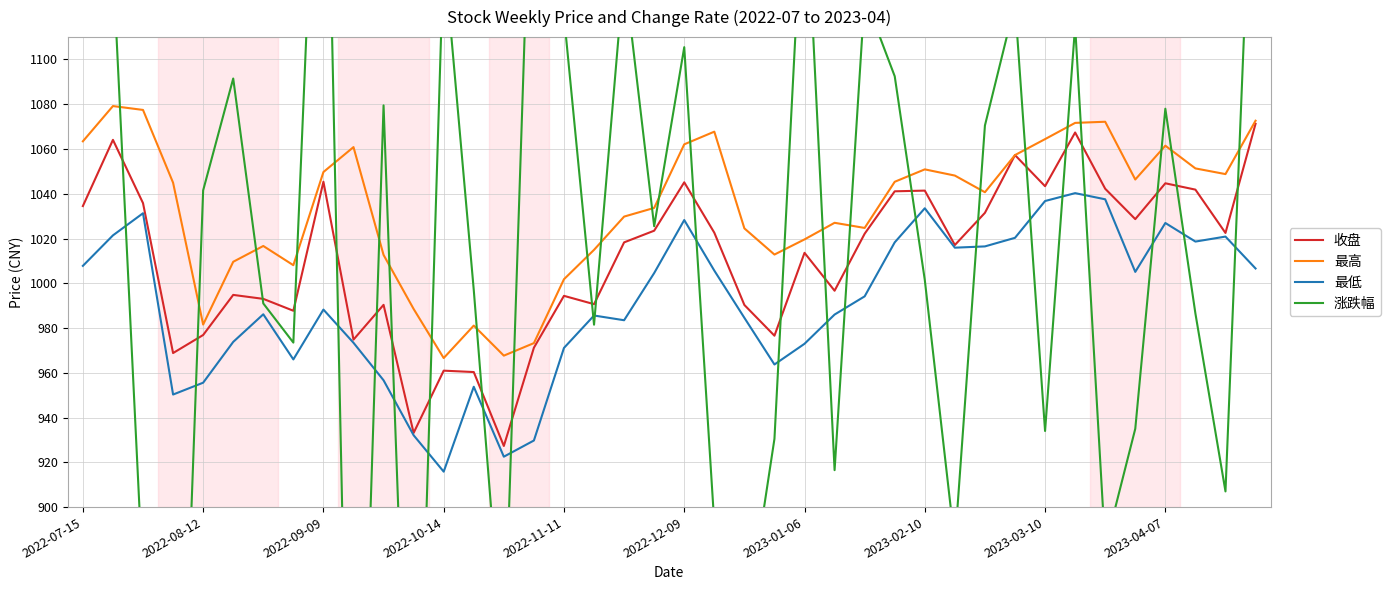

What is the maximum value for 最高?

1079.2